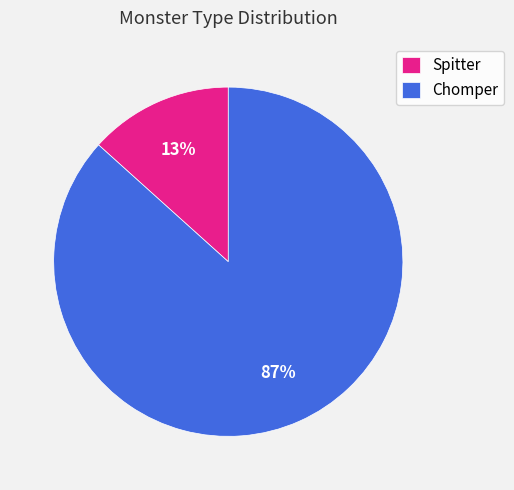

Rank the categories by value from lowest to highest.

Spitter, Chomper